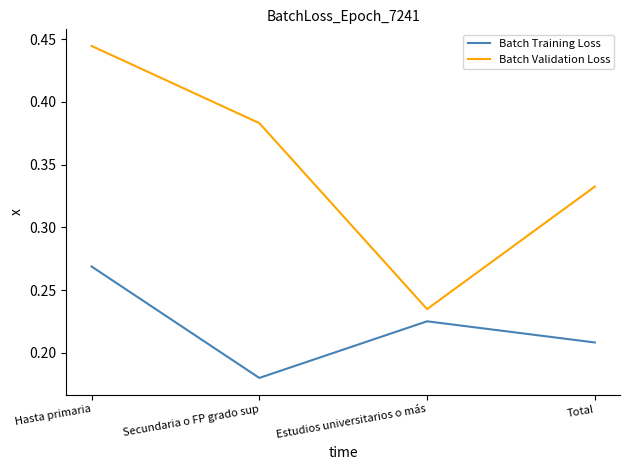

What position from the left is Estudios universitarios o más?

3